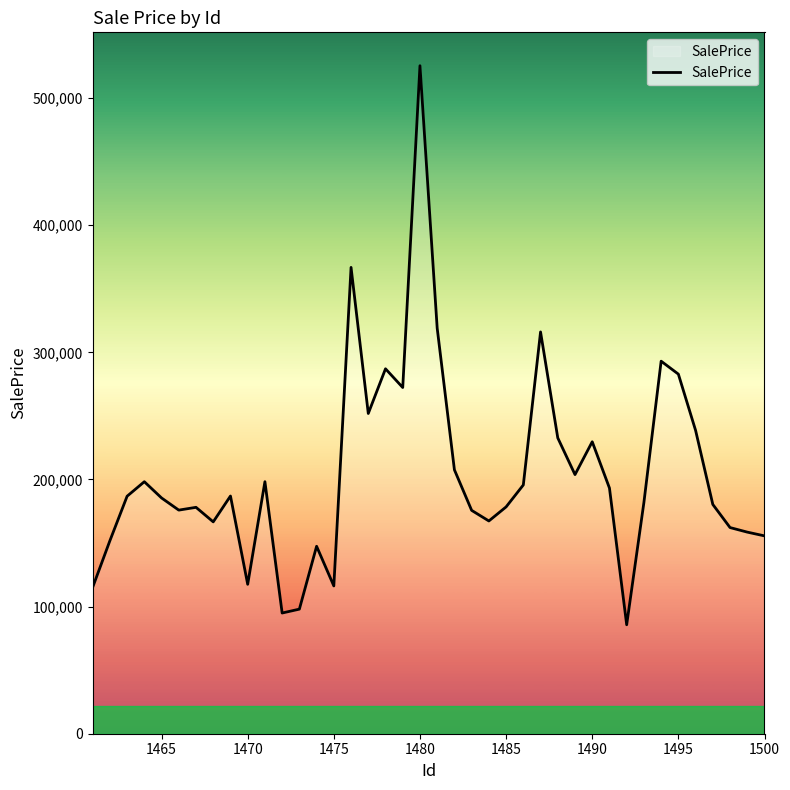

What is the difference between the maximum and minimum values?

439728.5